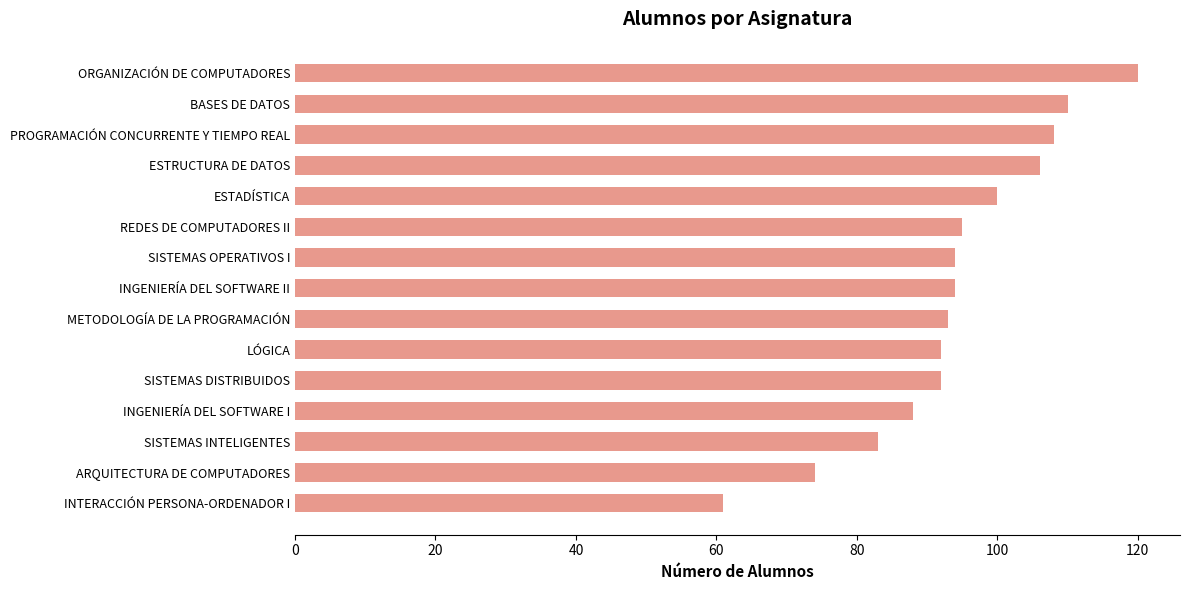

What is the difference between the values at ARQUITECTURA DE COMPUTADORES and REDES DE COMPUTADORES II?

21